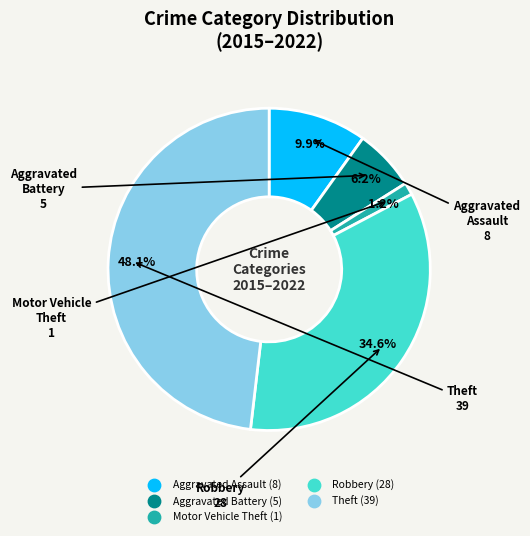

Does Robbery account for over 50% of the chart?

No